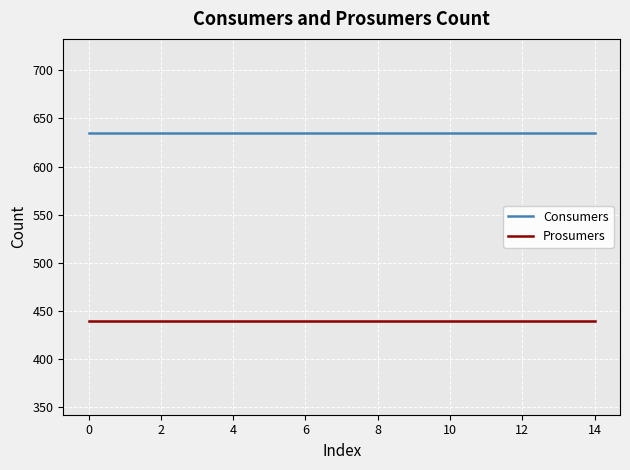

Rank the series by their average value, from lowest to highest.

Prosumers, Consumers